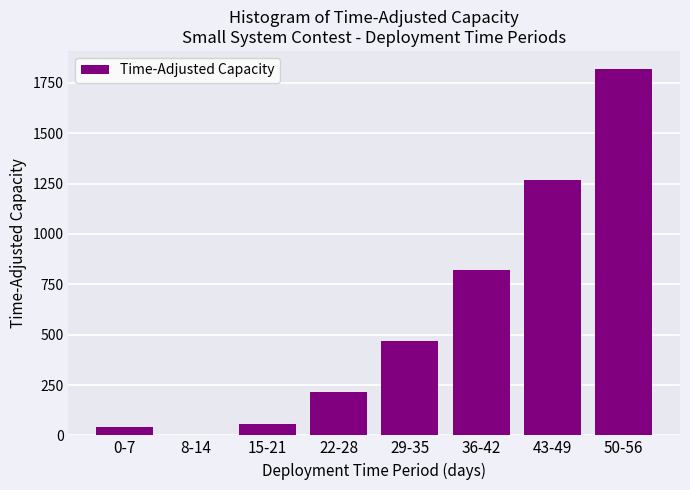

Reading left to right, transcribe all the data shown in this chart.

0-7=40.5	8-14=0.4	15-21=58.3	22-28=214.2	29-35=468.1	36-42=820.0	43-49=1270.0	50-56=1817.9